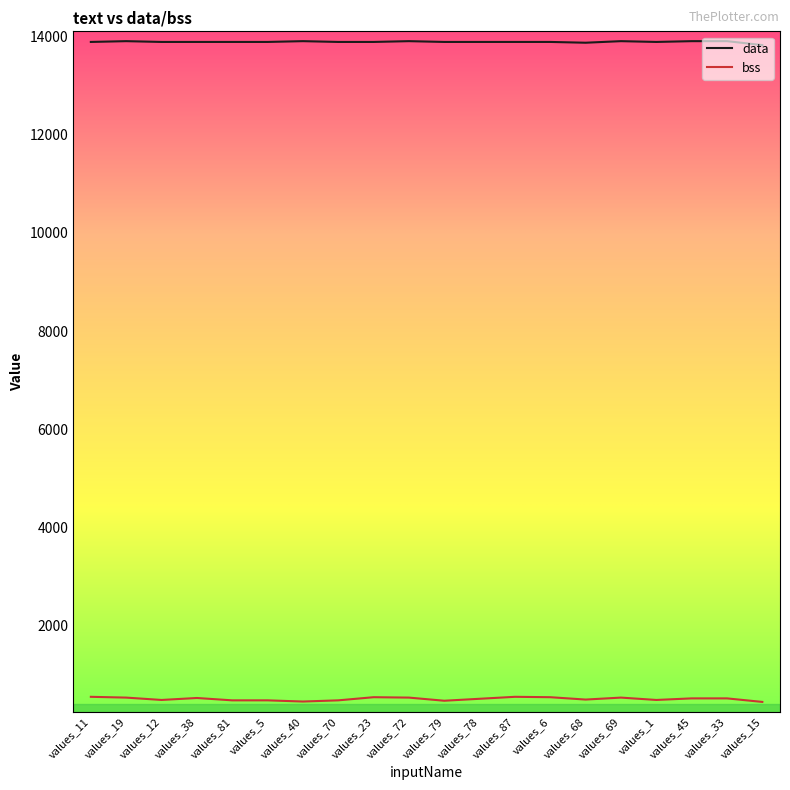

List the series in order of their peak value, lowest first.

bss, data